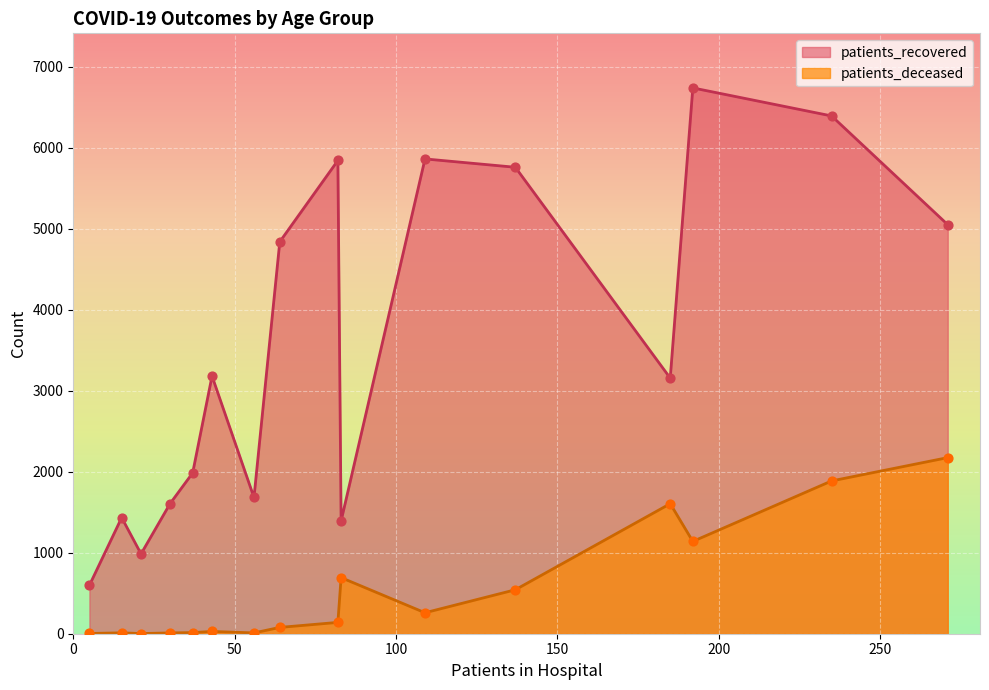

At how many categories does at least one series exceed 2031?

9